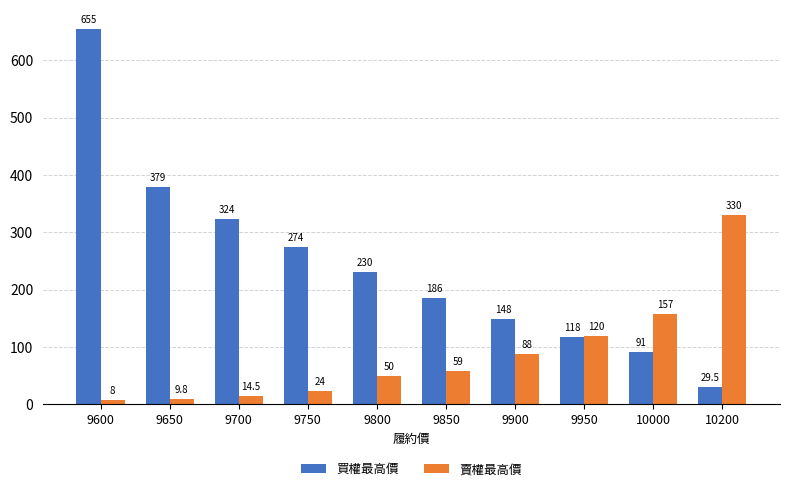

What is the value of the 買權最高價 bar at the 5th from the left?

230.0